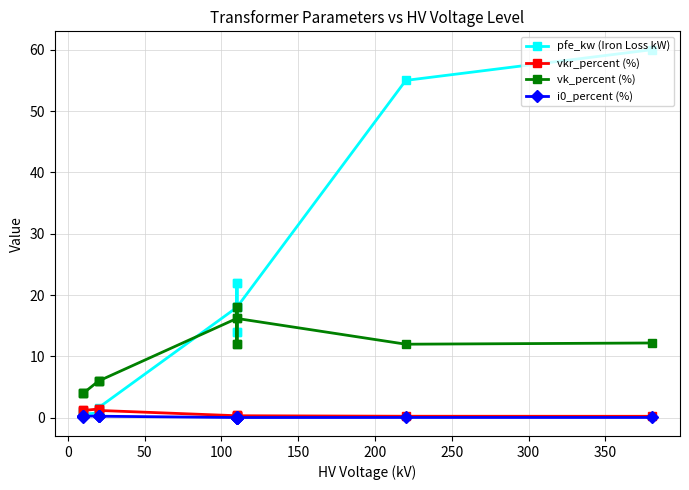

What is the sum of all pfe_kw (Iron Loss kW) values?

229.5